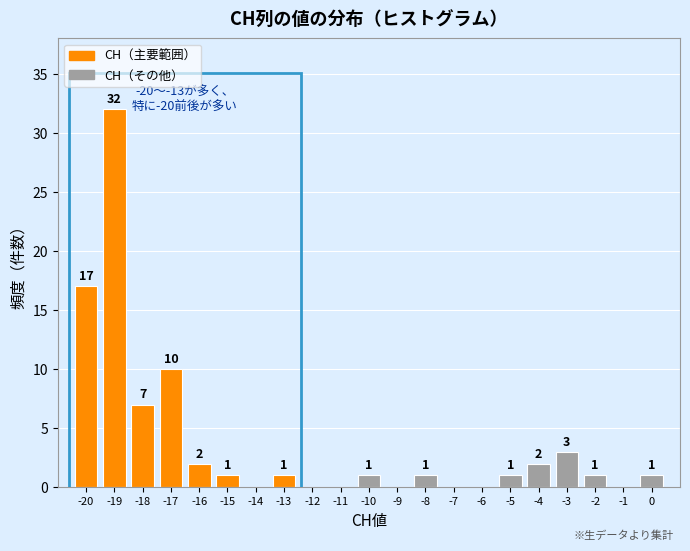

Over which range of the x-axis is the bar tallest?

-19.5 to -18.5